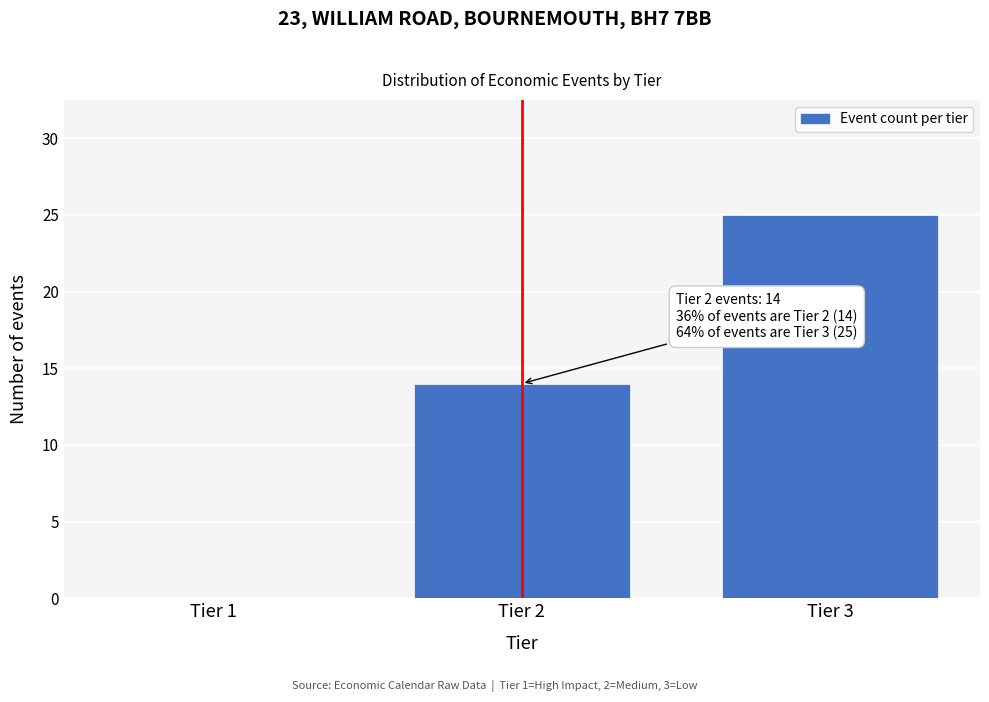

Reading left to right, transcribe all the data shown in this chart.

Tier 1=0	Tier 2=14	Tier 3=25